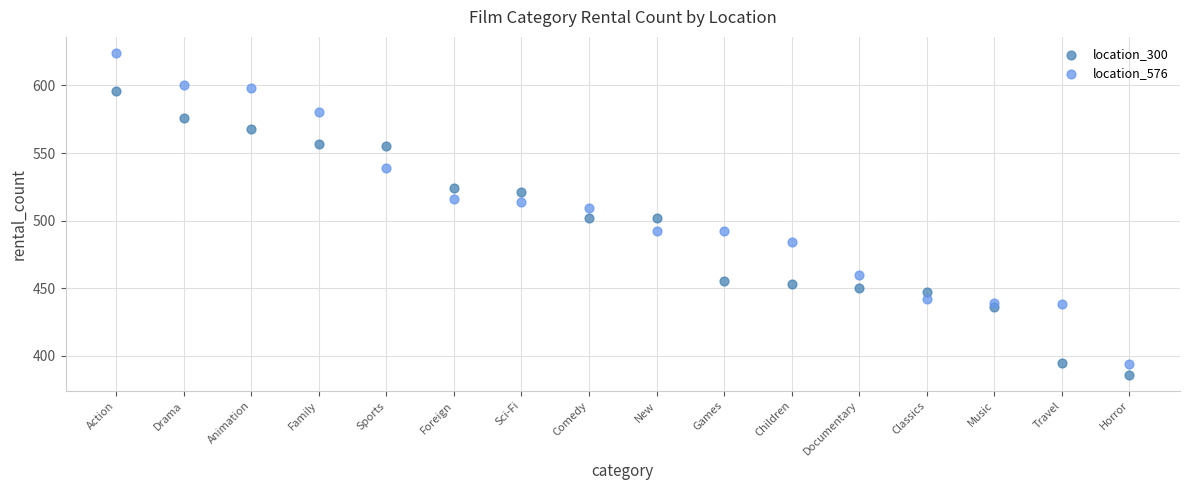

Which series contains the lowest Y value?

location_300